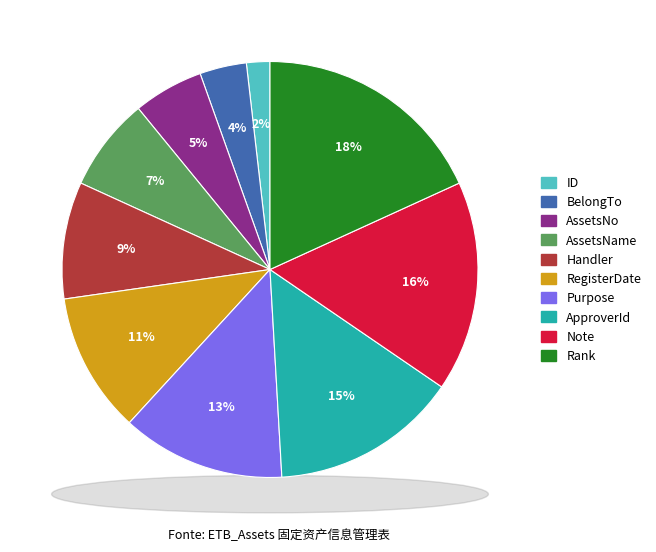

The Note slice represents 22% of the pie. True or false?

False